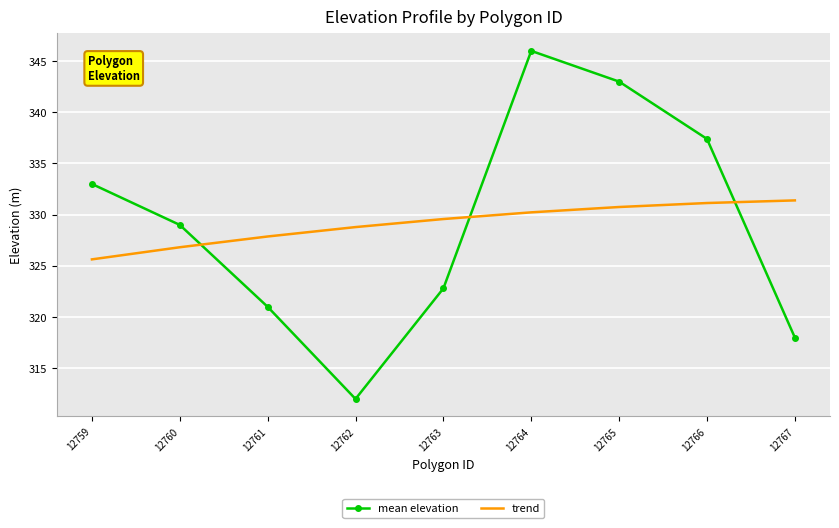

List the series in order of their peak value, lowest first.

trend, mean elevation